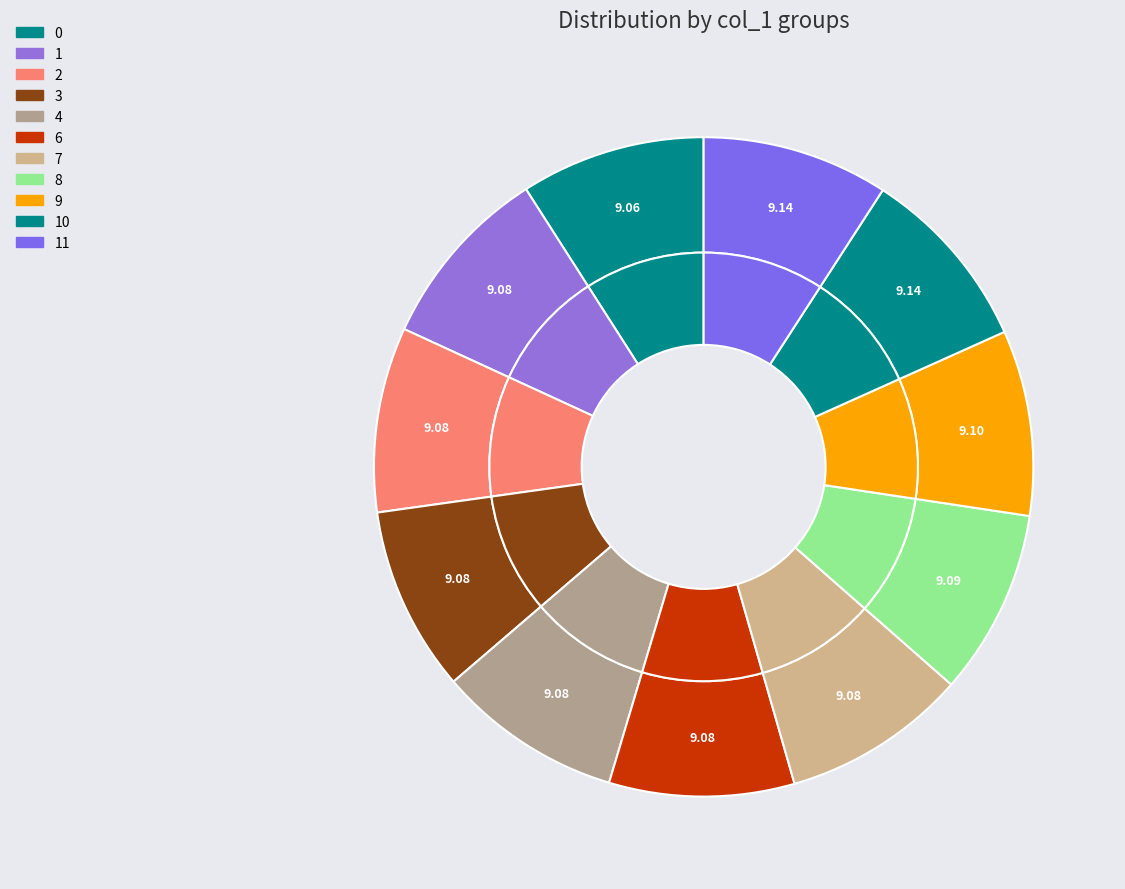

Which slice is the largest?

11